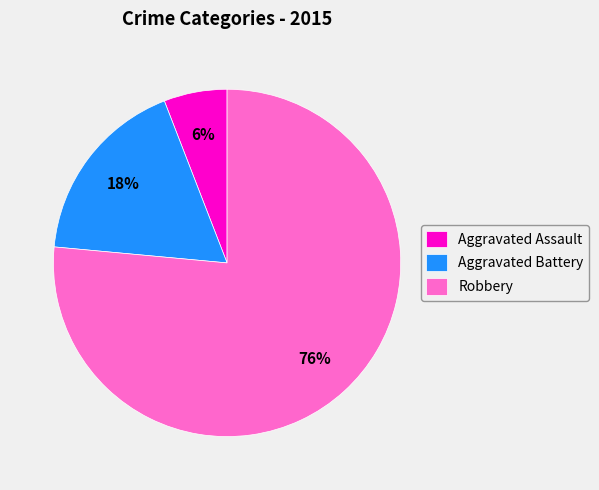

Count the number of slices in the pie.

3